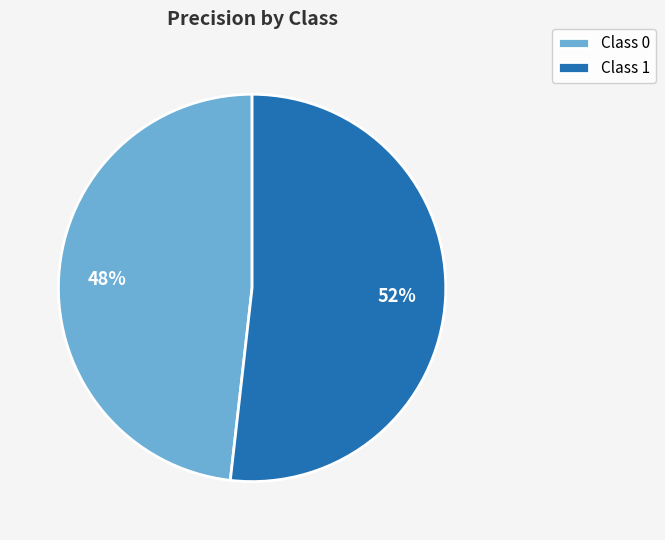

Is it true that Class 0 is 42% of the pie?

False